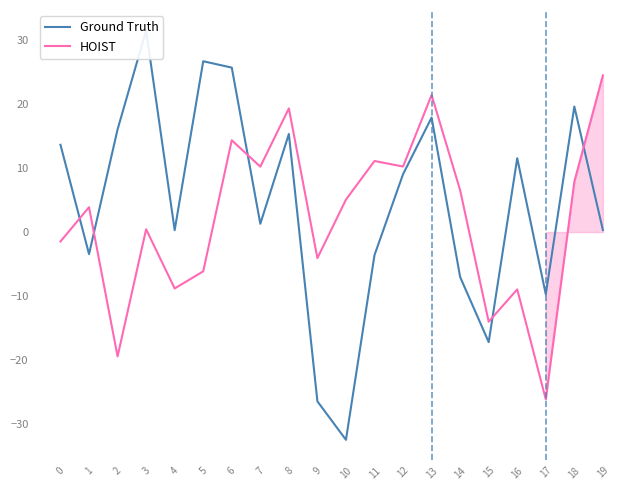

How many interior local valleys does the Ground Truth series have?

6